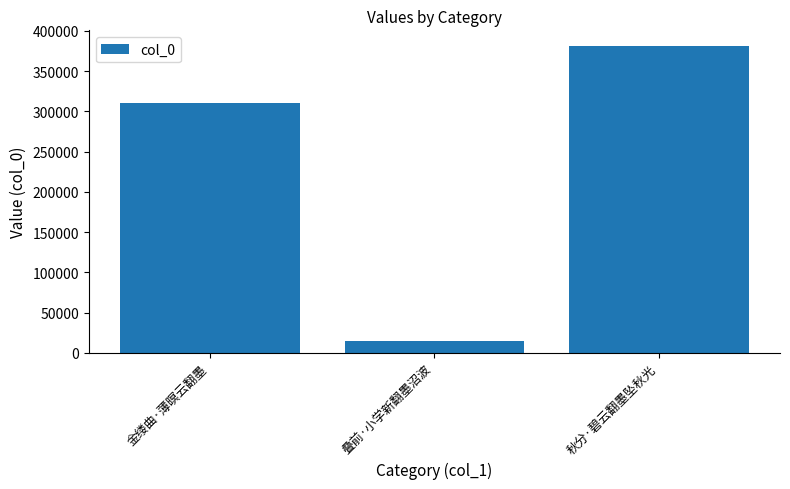

Rank the categories by value from highest to lowest.

秋分·碧云翻墨坠秋光, 金缕曲·薄暝云翻墨, 叠前·小学新翻墨沼波